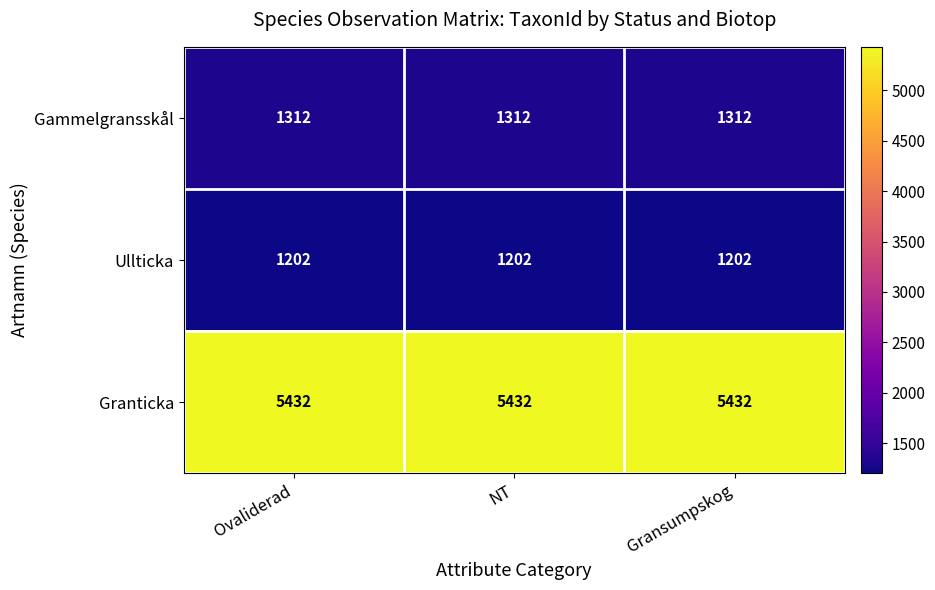

What is the spread (max minus min) of values at NT?

4230